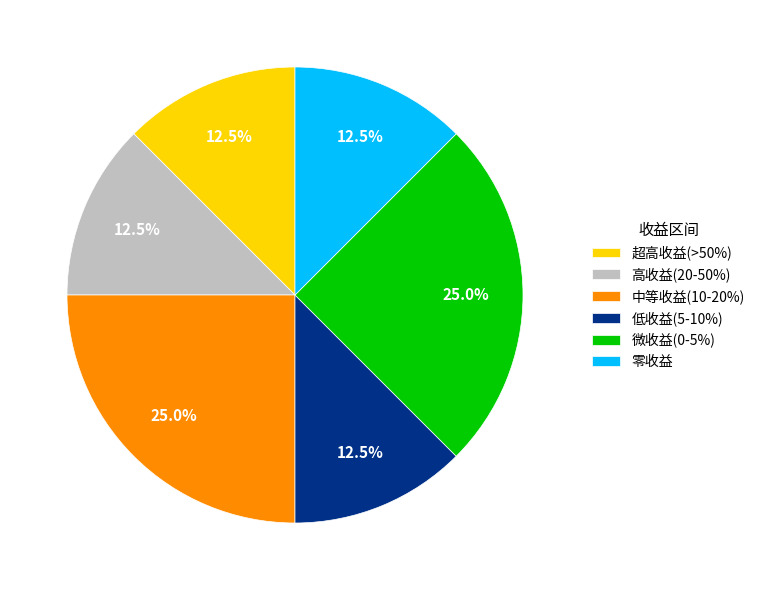

Approximately how many times larger is the value at 微收益(0-5%) compared to 超高收益(>50%)?

2.0